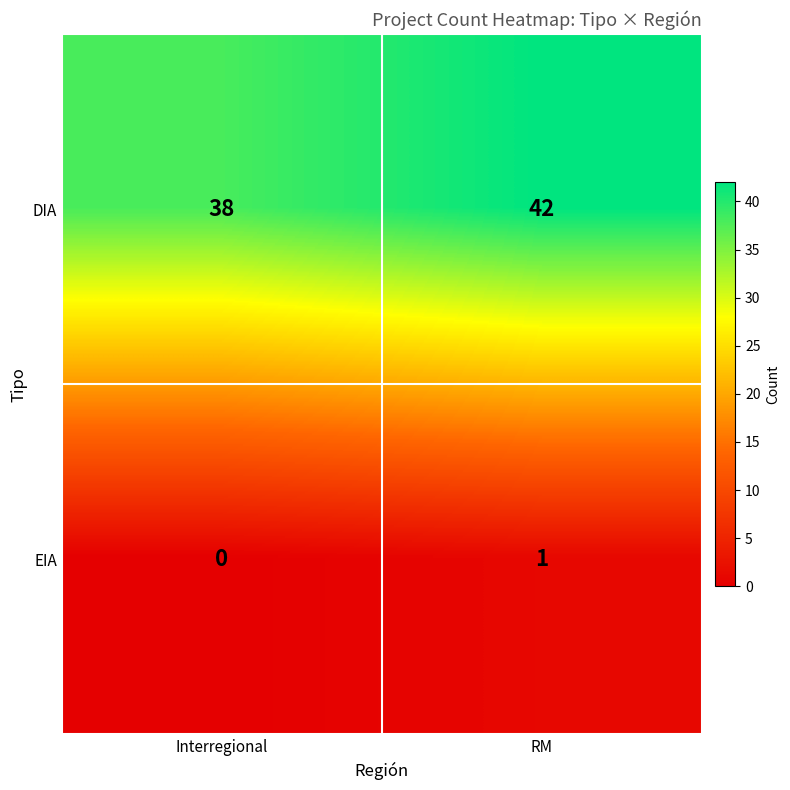

What is the sum of all DIA values?

80